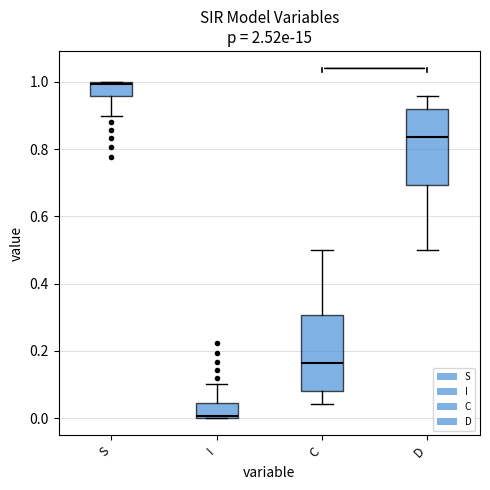

Where is the upper edge of the box for S on the y-axis? The values are not printed on the chart, so give them approximately, as read against the axis.

1.00